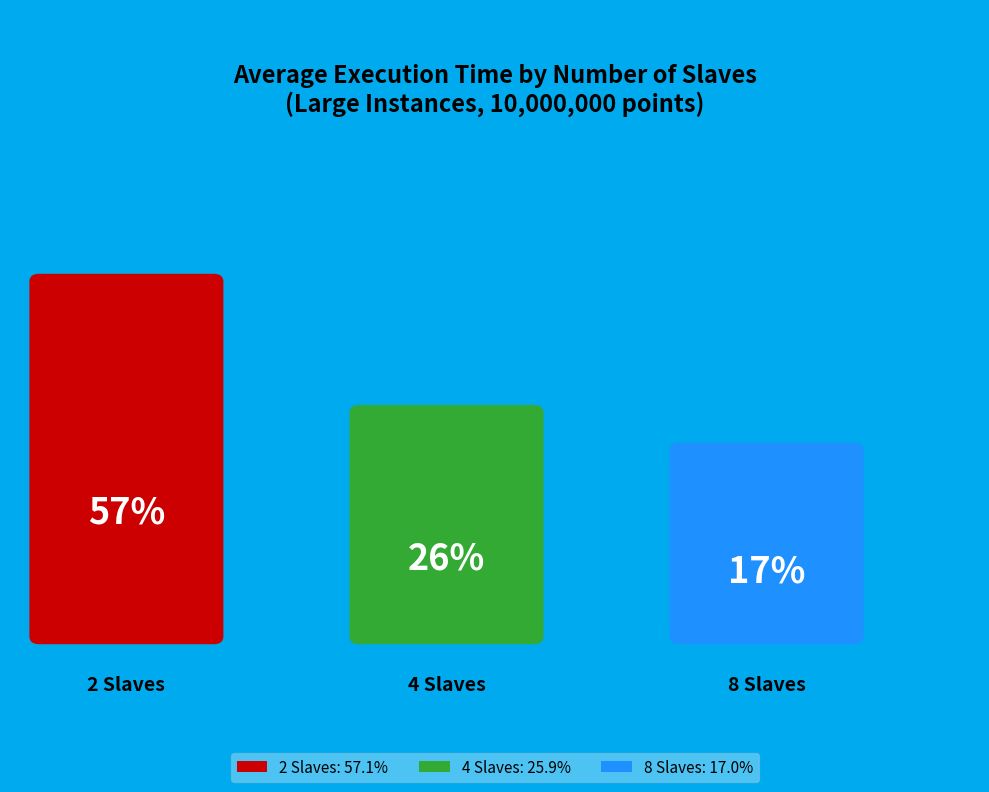

Which slice represents more than half of the pie?

2 Slaves